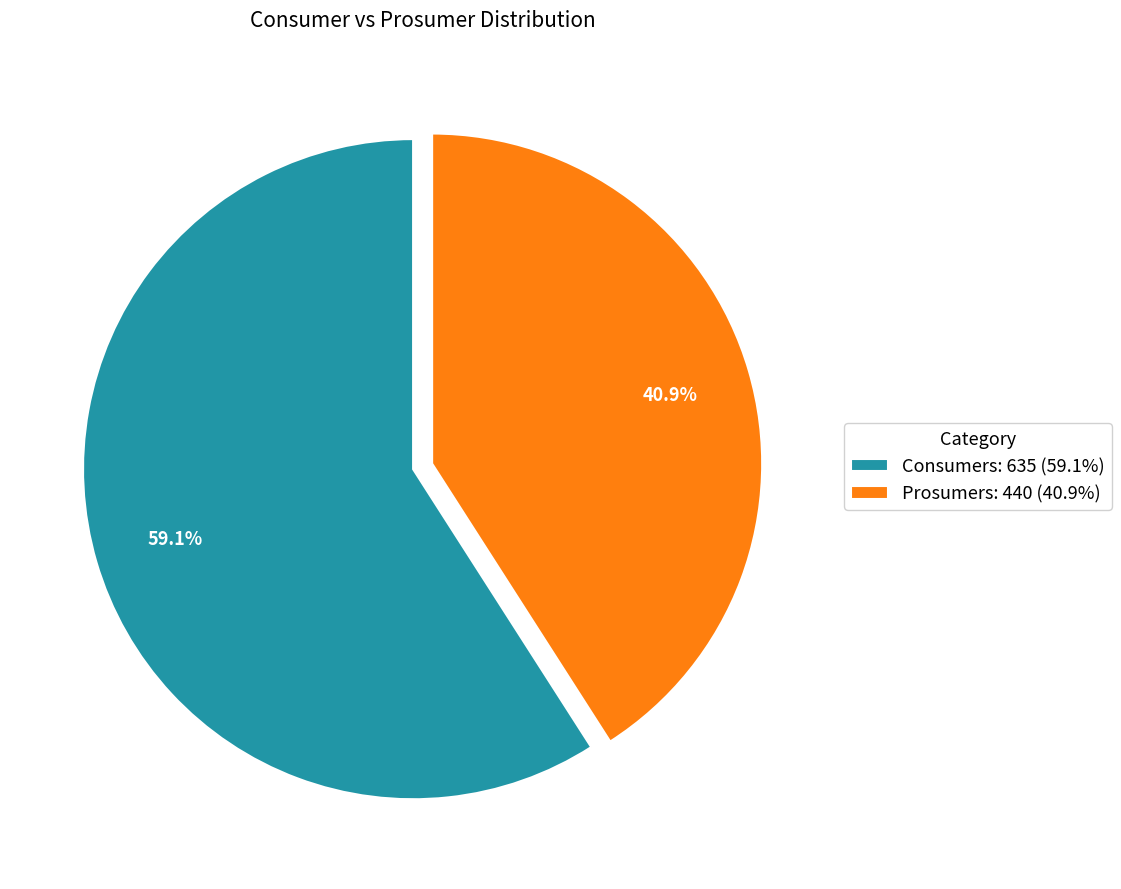

To the nearest percent, what portion does Prosumers represent?

41%